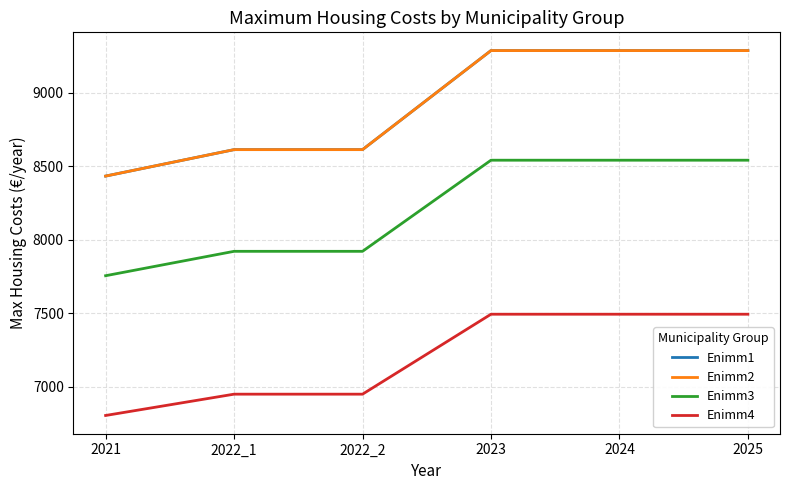

What is the lowest value of the Enimm1 series?

8433